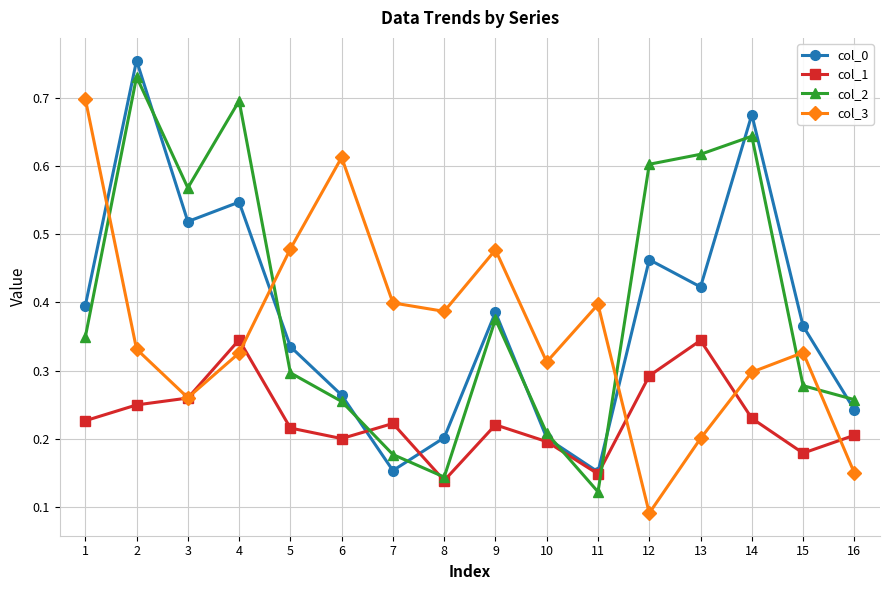

Is it true that col_3 equals 0.3 at 10?

True